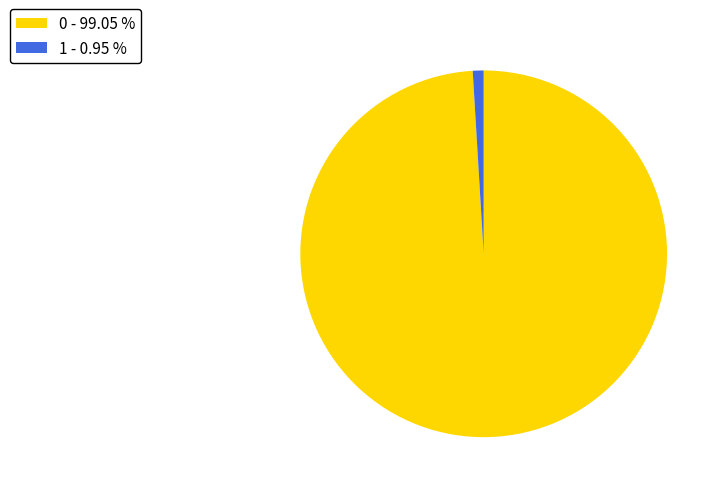

Which has a higher value, 0 - 99.05 % or 1 - 0.95 %?

0 - 99.05 %